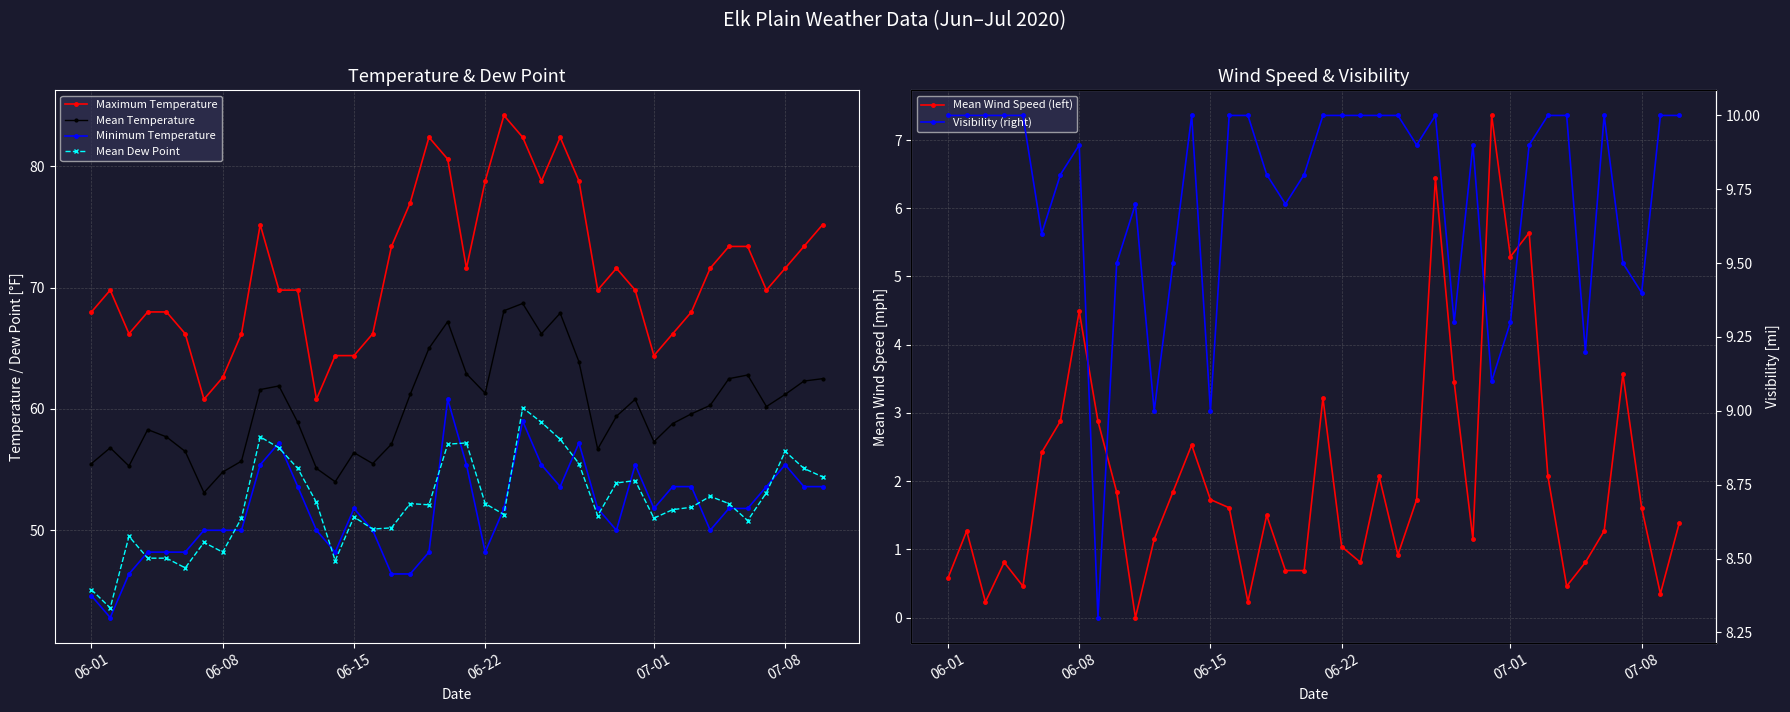

True or false: Visibility (right) and Minimum Temperature cross at least once.

False